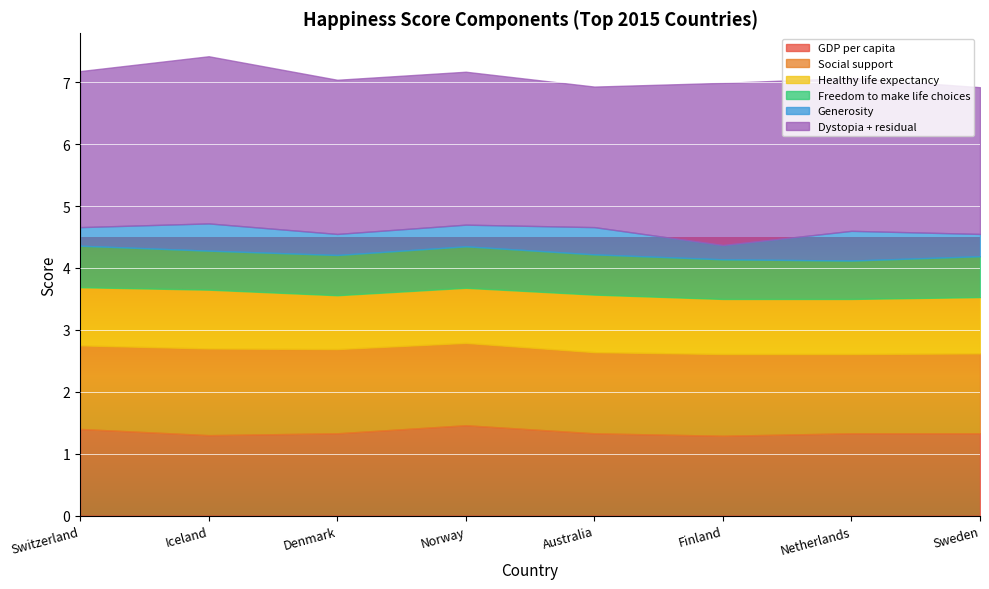

List the labels in order of Healthy life expectancy value, smallest first.

Denmark, Norway, Finland, Netherlands, Sweden, Australia, Switzerland, Iceland